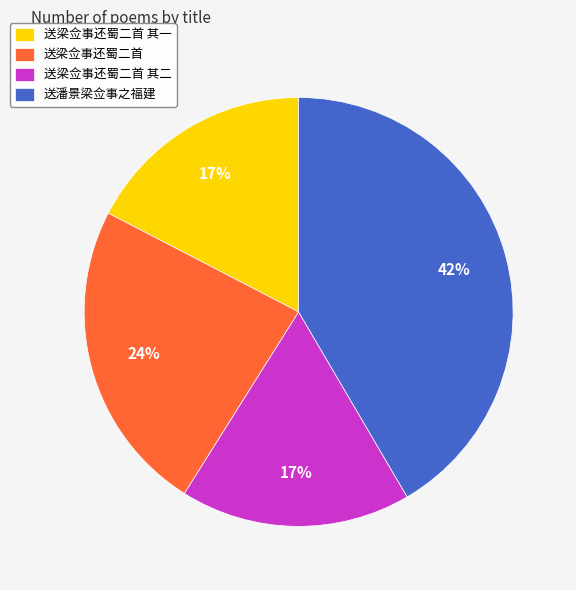

The 送梁佥事还蜀二首 其一 slice represents 3% of the pie. True or false?

False